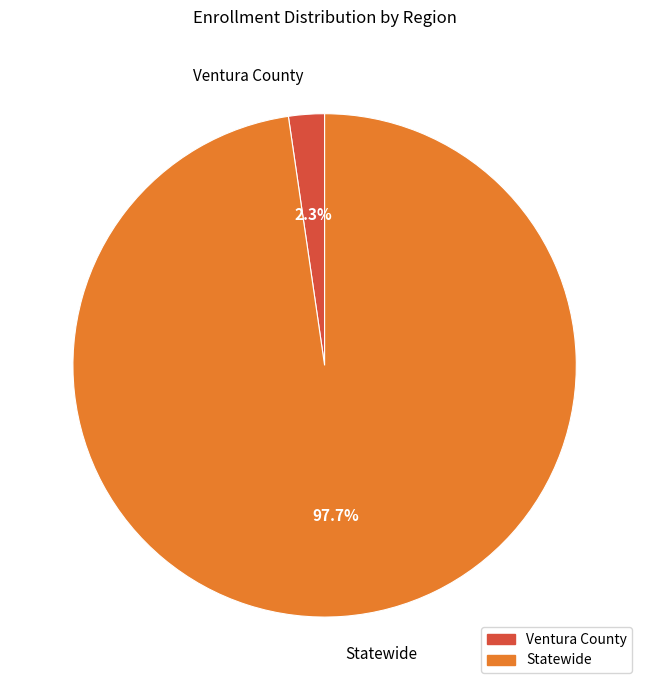

To the nearest percent, what is the average slice percentage?

50%